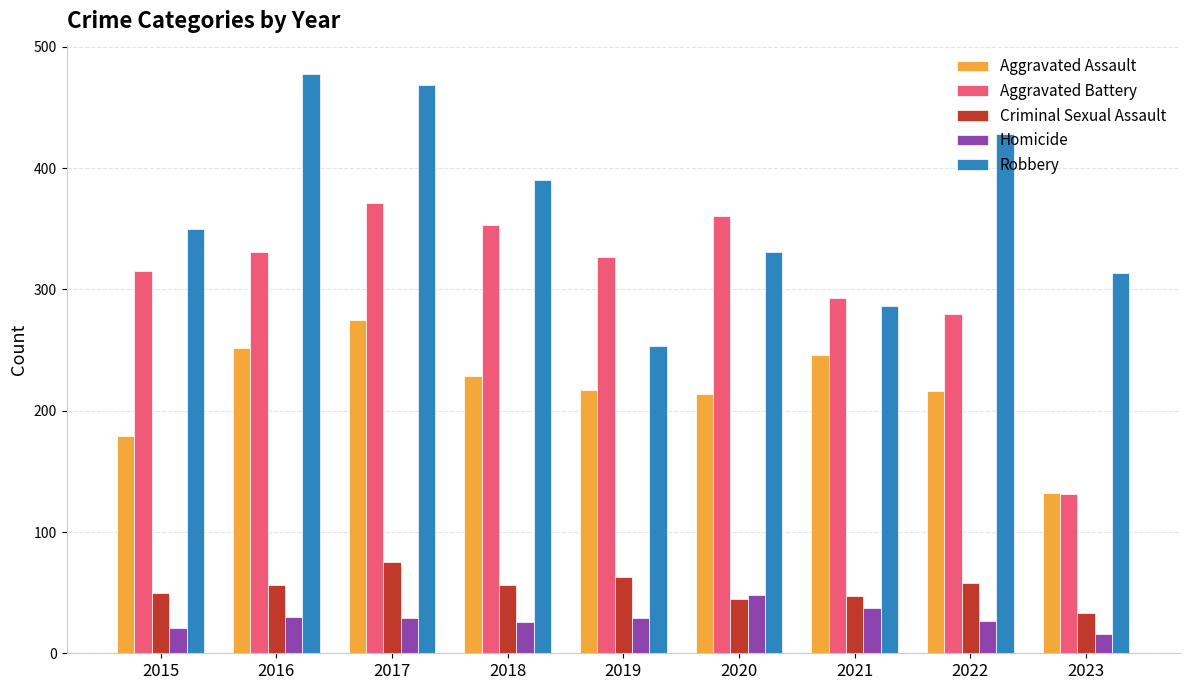

True or false: Homicide has a value of 16 at 2023.

True